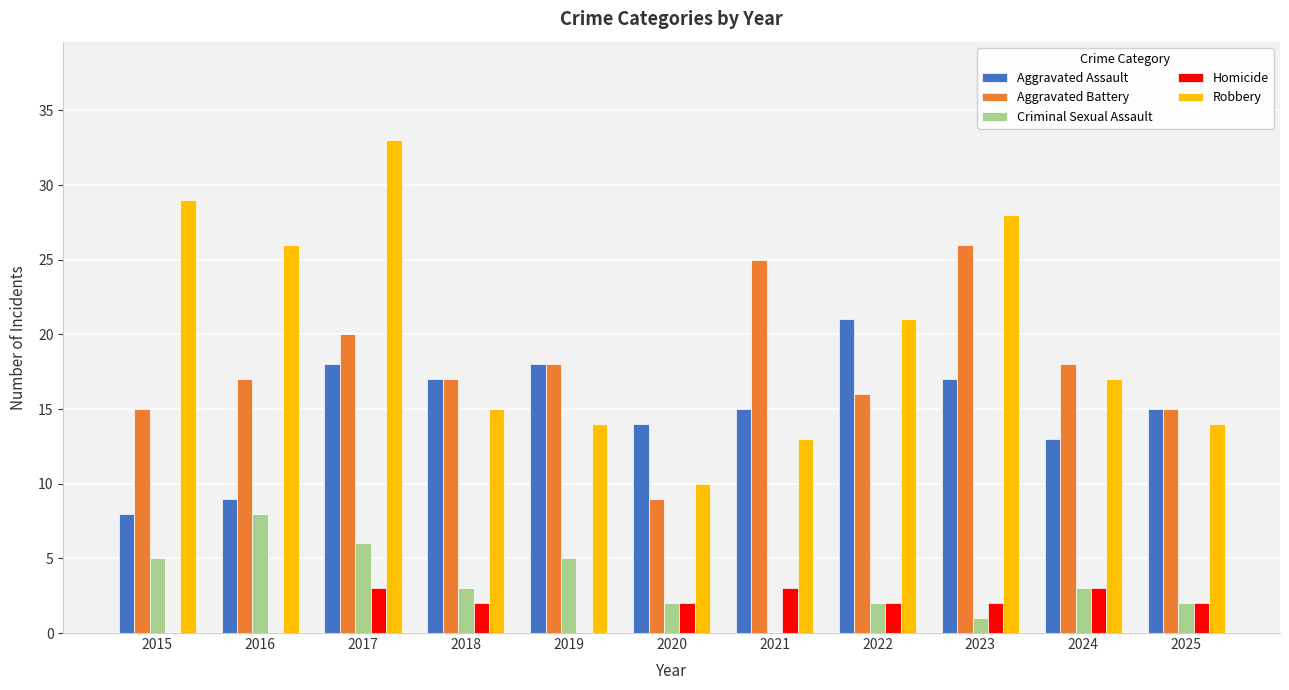

What is the maximum value shown in the chart?

33